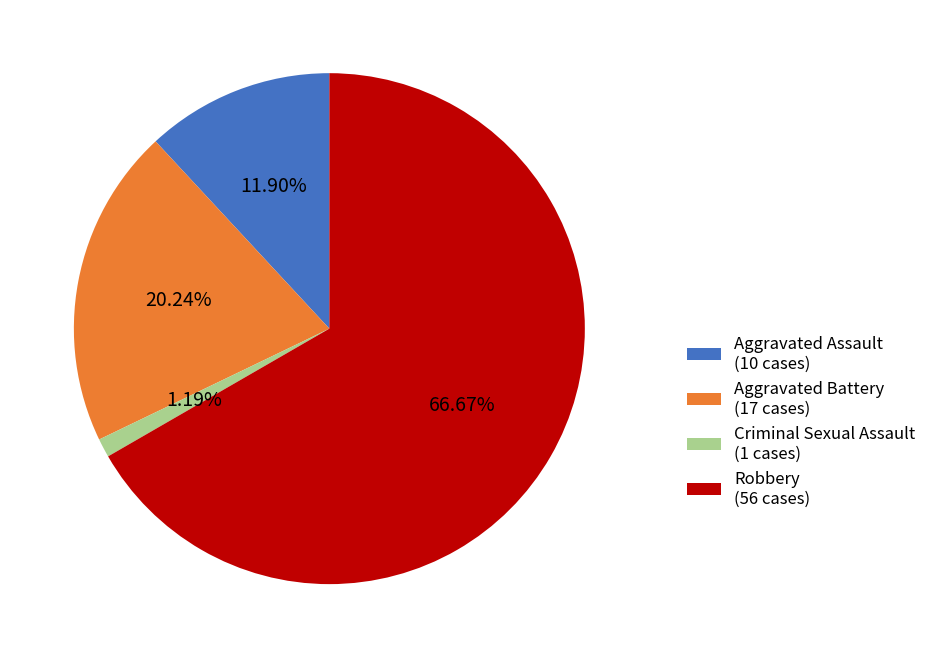

How many slices are in this pie chart?

4